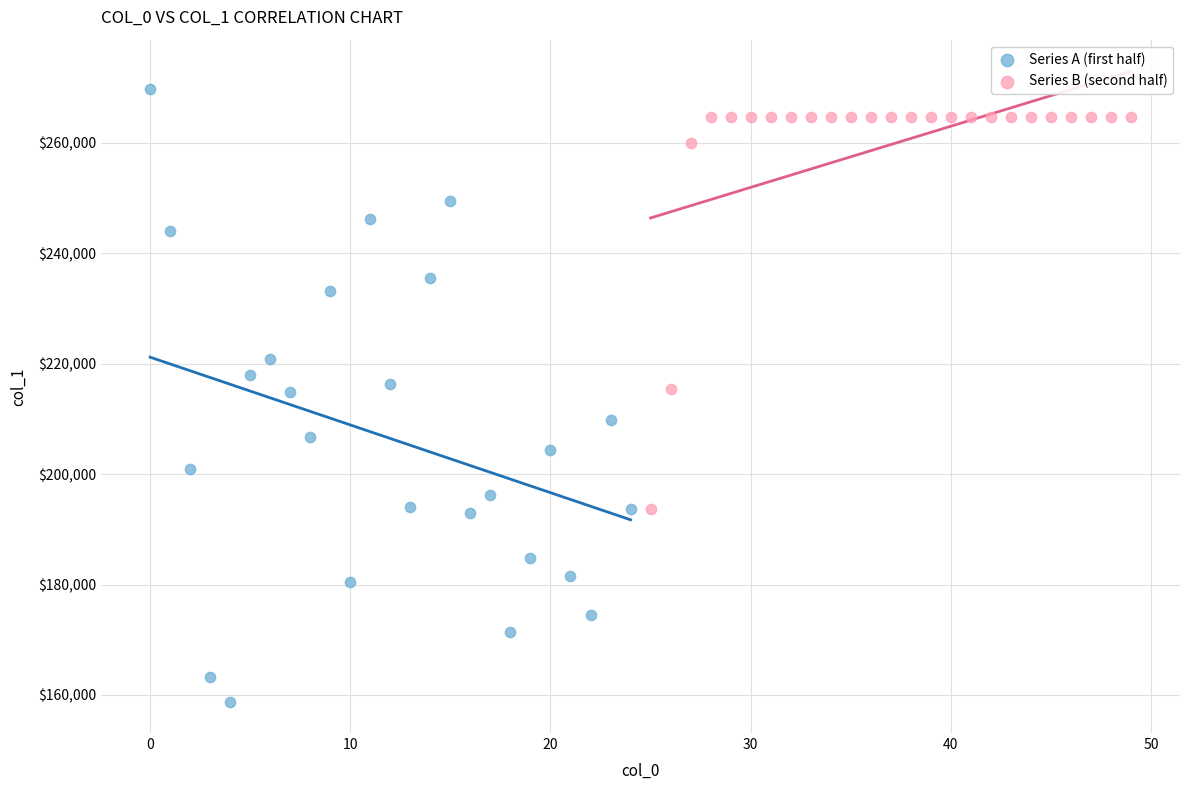

What are all the series names shown in the legend?

Series A (first half), Series B (second half)